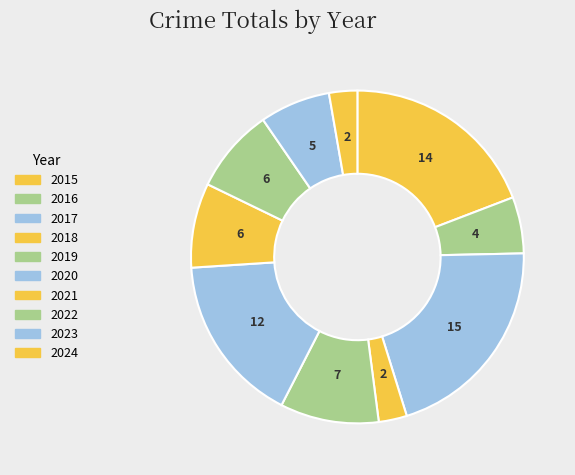

Is there any slice that represents more than half of the pie?

No